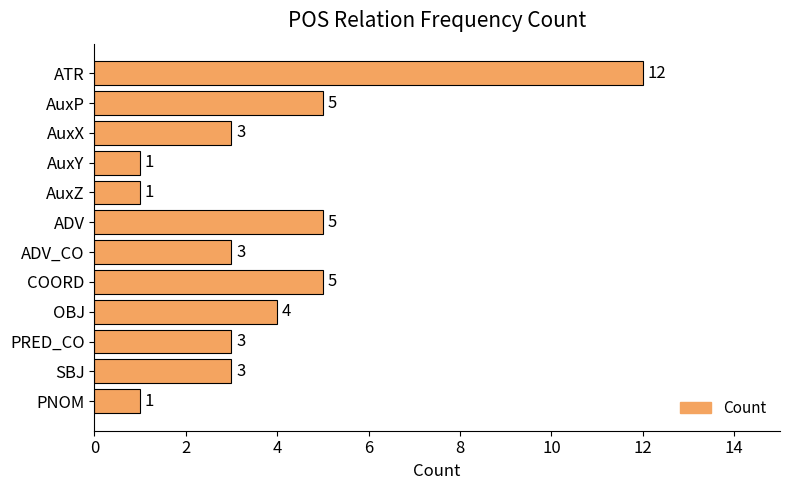

Reading top to bottom, extract all data points from this chart.

12	5	3	1	1	5	3	5	4	3	3	1